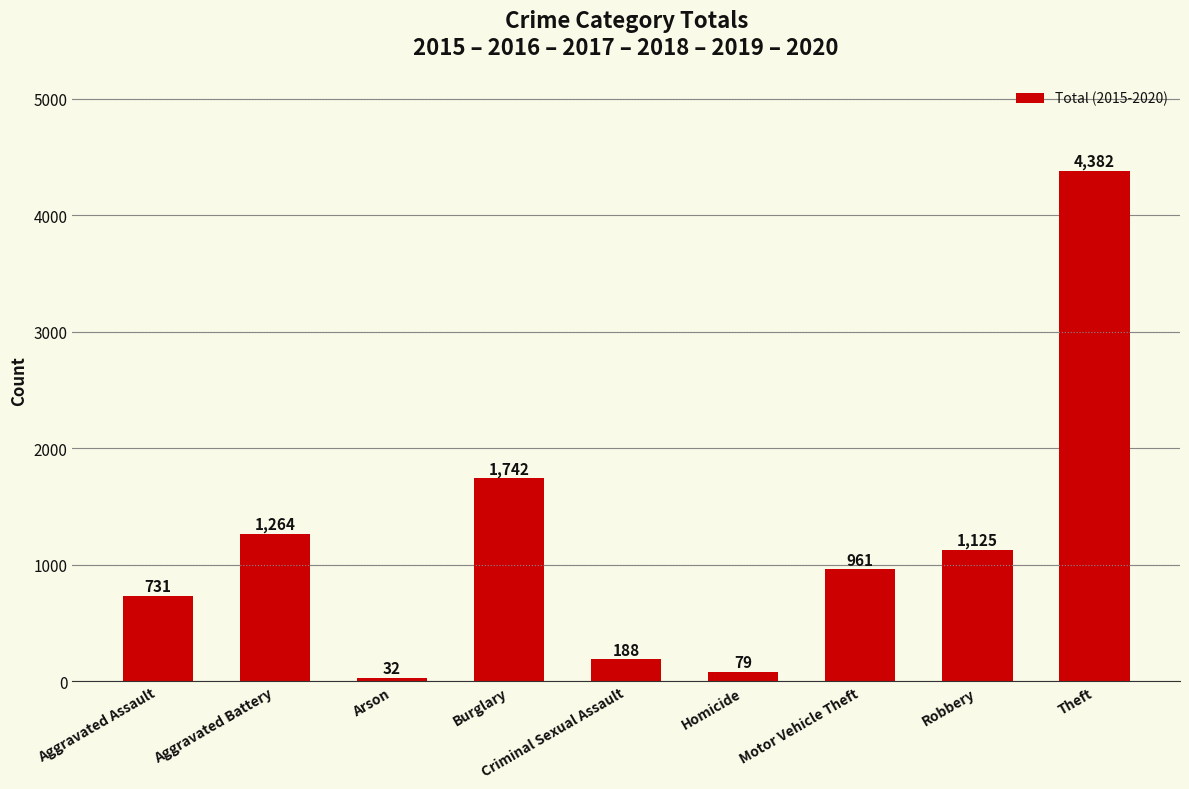

The chart shows a value of 835 at Burglary. True or false?

False